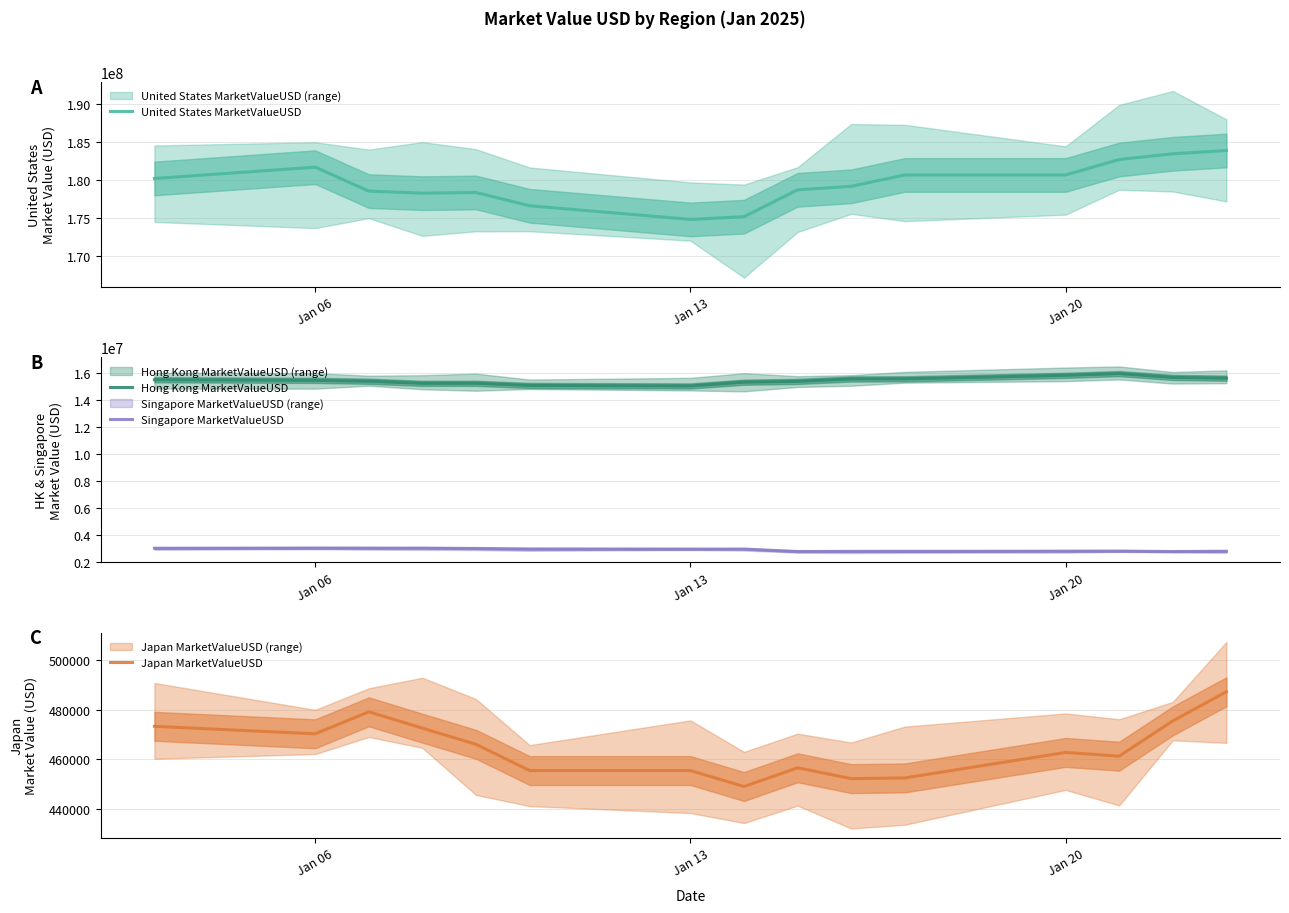

What is the sum of the Japan MarketValueUSD values at Jan 06 and 10?

925824.0